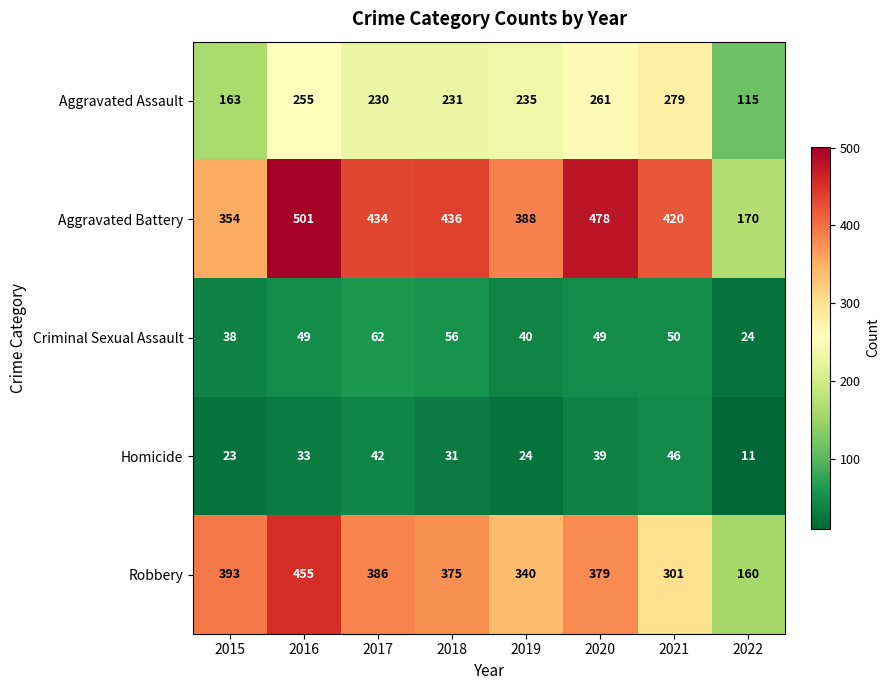

At which label is Aggravated Battery closest to 335?

2015